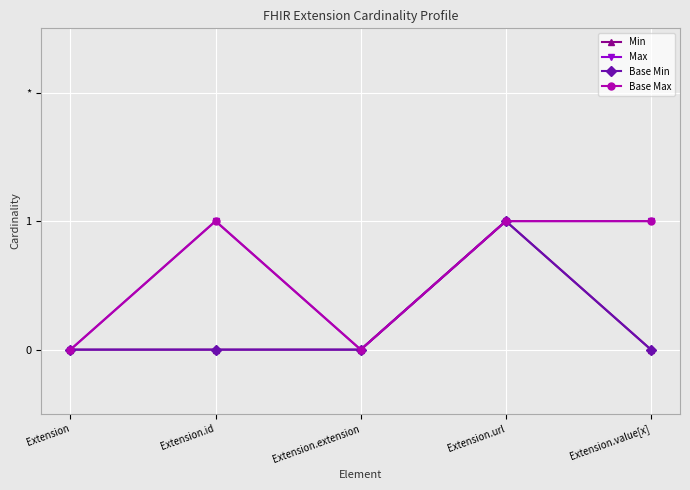

Is this an area chart (filled region under the line)?

No